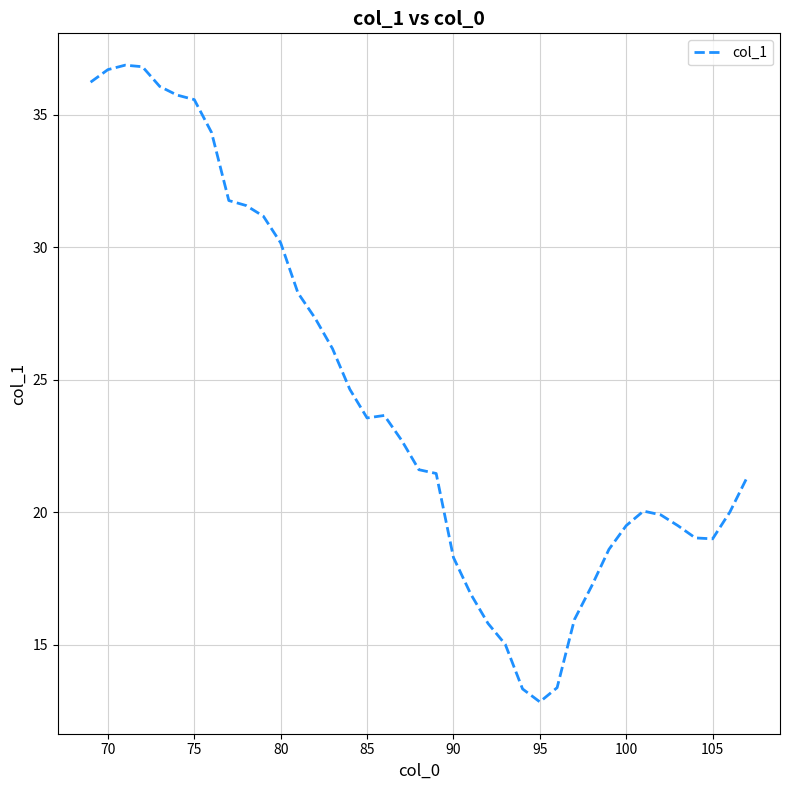

What is the difference between the maximum and minimum values?

24.0